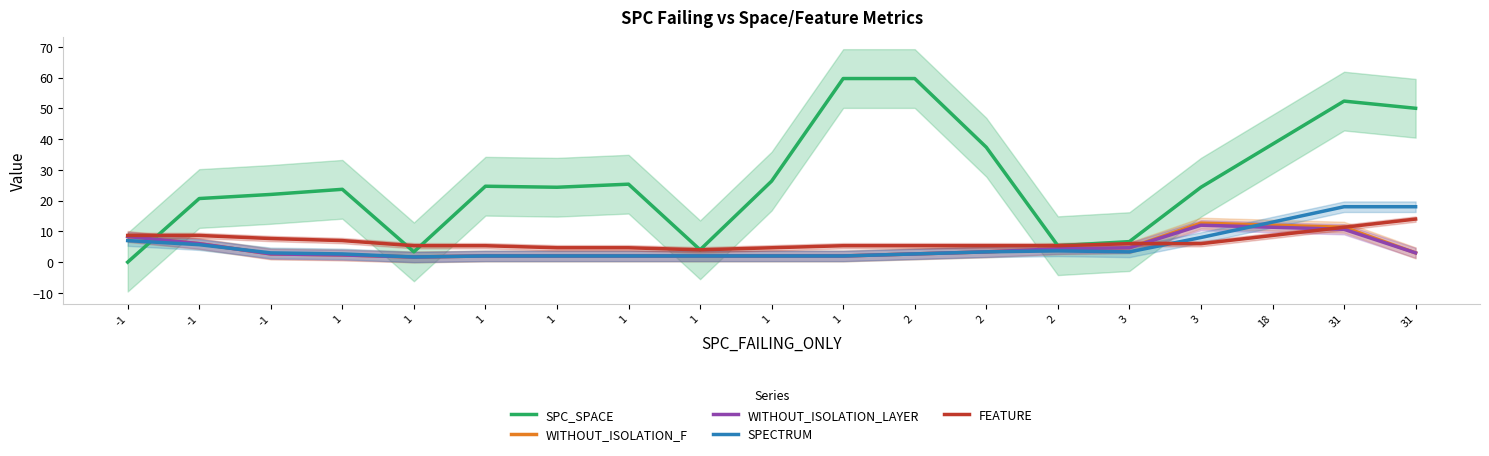

Reading right to left, transcribe all the data shown in this chart.

SPC_SPACE: 31=50.0	31=52.3	18=38.3	3=24.3	3=6.7	2=5.3	2=37.3	2=59.7	1=59.7	1=26.3	1=4.0	1=25.3	1=24.3	1=24.7	1=3.3	1=23.7	-1=22.0	-1=20.7	-1=0.0
WITHOUT_ISOLATION_F: 31=3.0	31=11.3	18=12.0	3=12.7	3=4.7	2=4.3	2=3.3	2=2.7	1=2.0	1=2.0	1=2.0	1=2.0	1=2.0	1=2.0	1=1.7	1=2.3	-1=2.7	-1=6.0	-1=8.3
WITHOUT_ISOLATION_LAYER: 31=3.0	31=10.7	18=11.3	3=12.0	3=4.7	2=4.3	2=3.3	2=2.7	1=2.0	1=2.0	1=2.0	1=2.0	1=2.0	1=2.0	1=1.7	1=2.3	-1=2.7	-1=6.0	-1=8.3
SPECTRUM: 31=18.0	31=18.0	18=13.0	3=8.0	3=3.3	2=3.7	2=3.3	2=2.7	1=2.0	1=2.0	1=2.0	1=2.0	1=2.0	1=2.0	1=1.7	1=2.7	-1=3.0	-1=5.7	-1=7.0
FEATURE: 31=14.0	31=11.3	18=8.7	3=6.0	3=6.0	2=5.3	2=5.3	2=5.3	1=5.3	1=4.7	1=4.0	1=4.7	1=4.7	1=5.3	1=5.3	1=7.0	-1=7.7	-1=8.7	-1=8.7